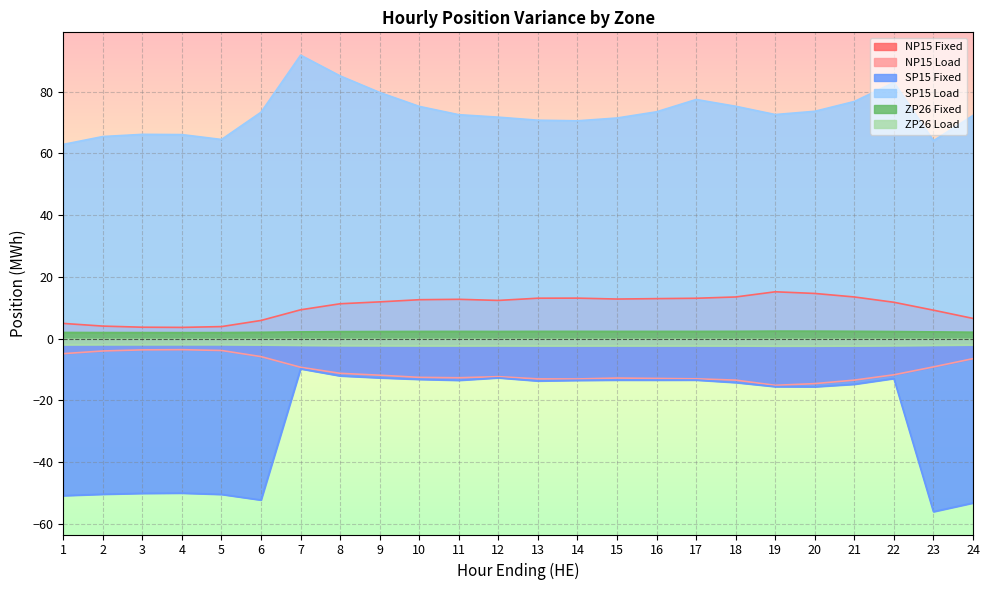

True or false: ZP26 Fixed and SP15 Fixed cross at least once.

False